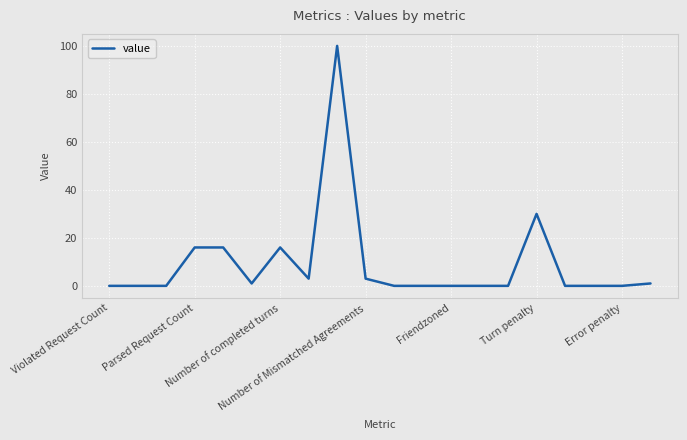

What is the maximum value shown in the chart?

100